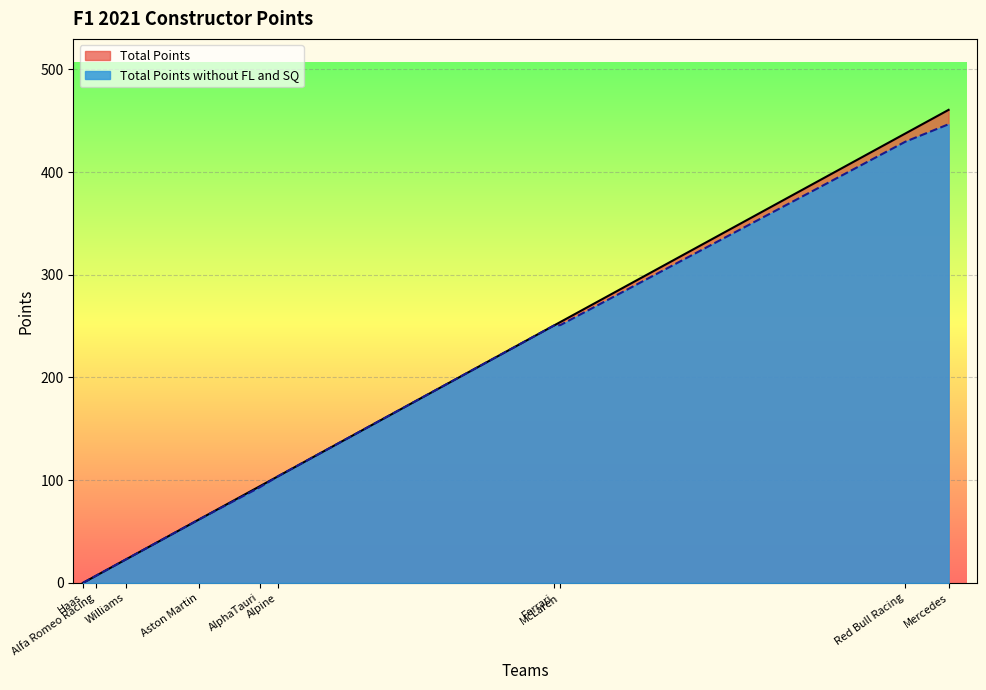

Which series has the widest spread of values?

Total Points